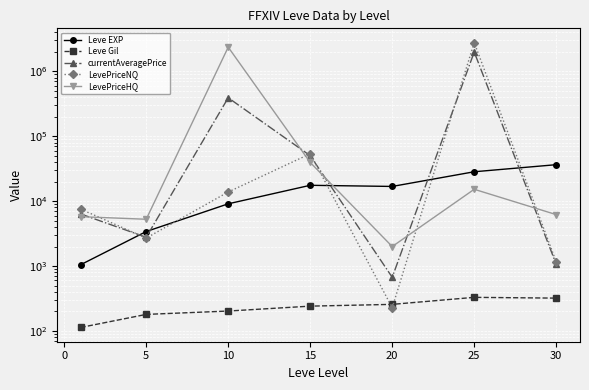

What is the maximum value shown in the chart?

2777773.4